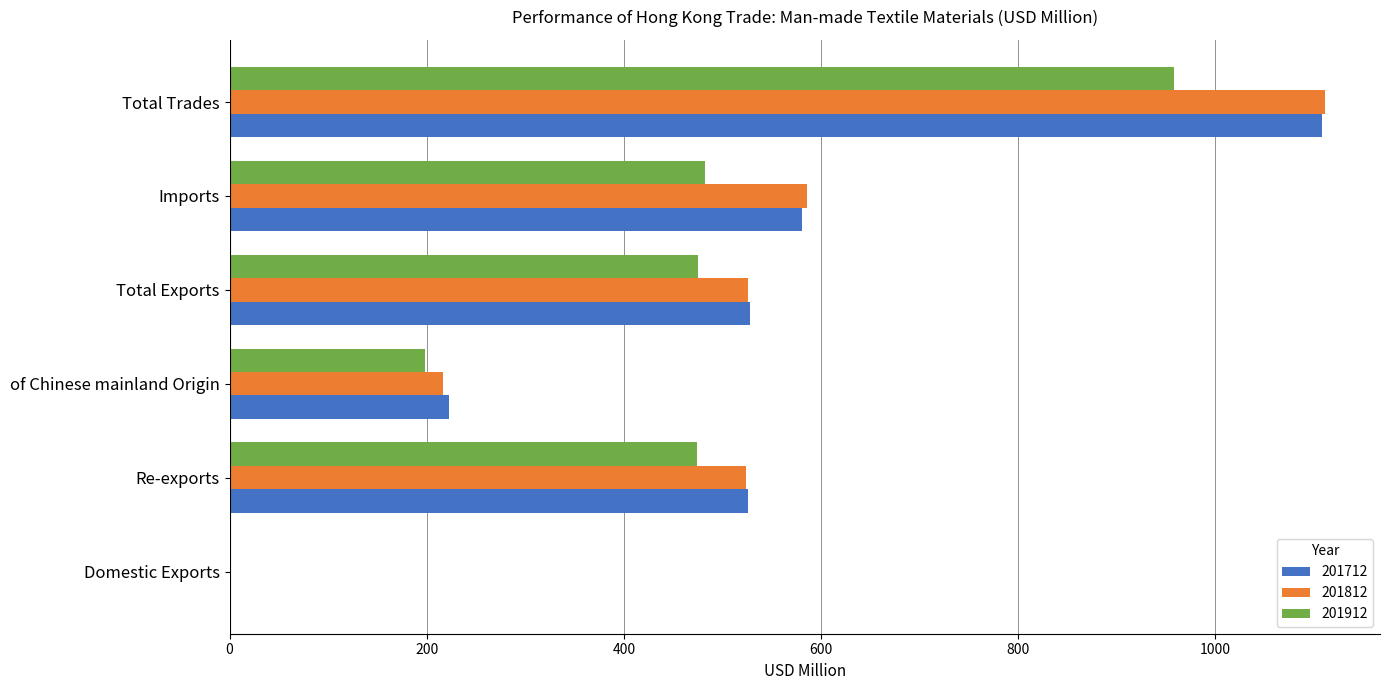

True or false: 201812 has a value of 136.3 at of Chinese mainland Origin.

False